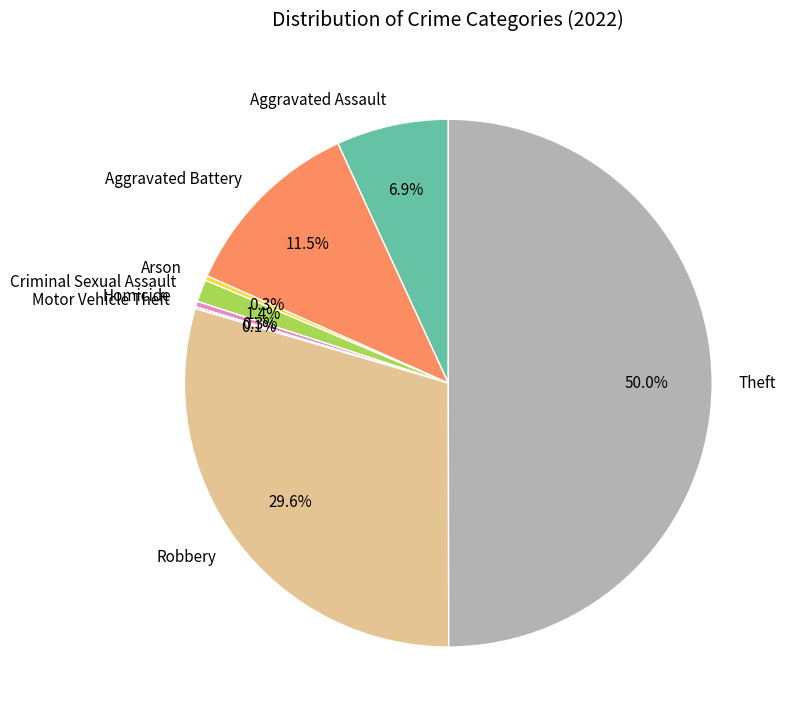

Does Homicide represent more than half of the total?

No